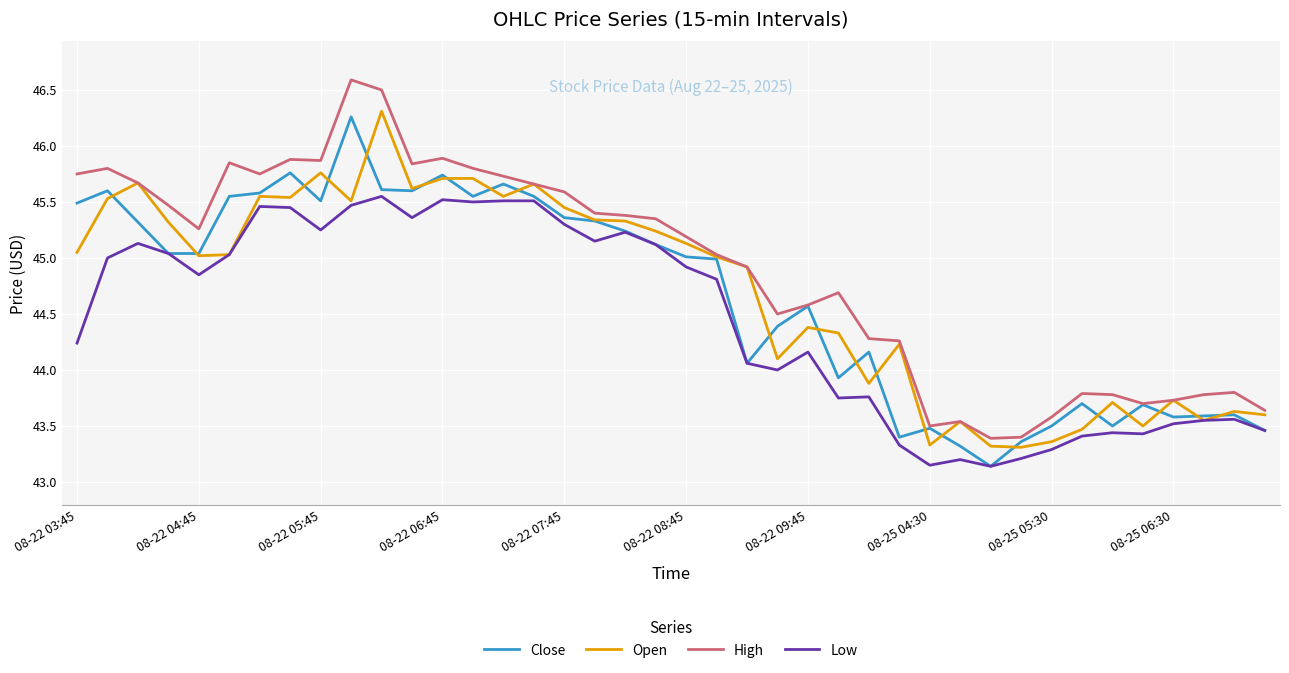

What is the lowest value of the Low series?

43.1